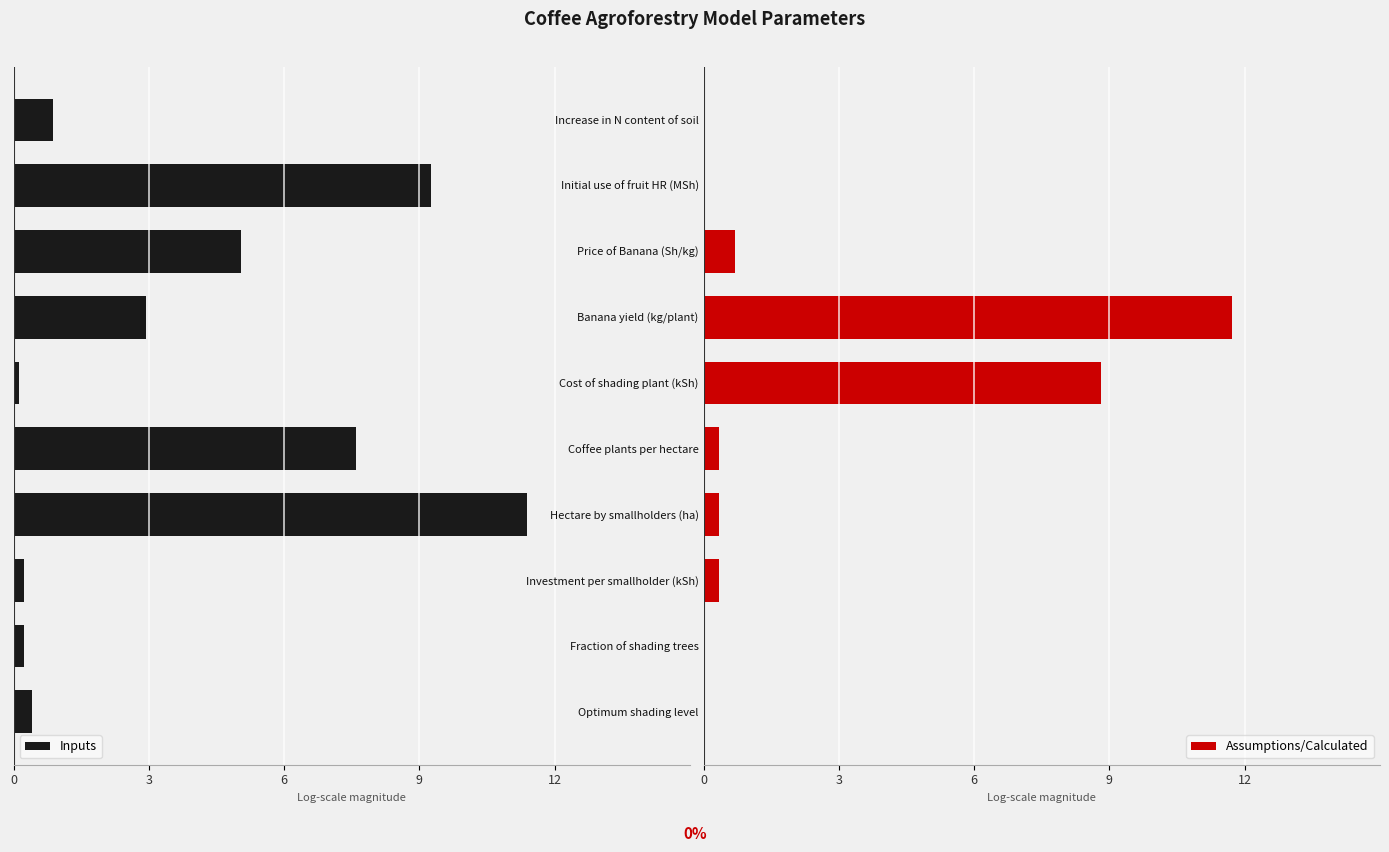

What value does the Assumptions/Calculated series have at Price of Banana (Sh/kg)?

0.7